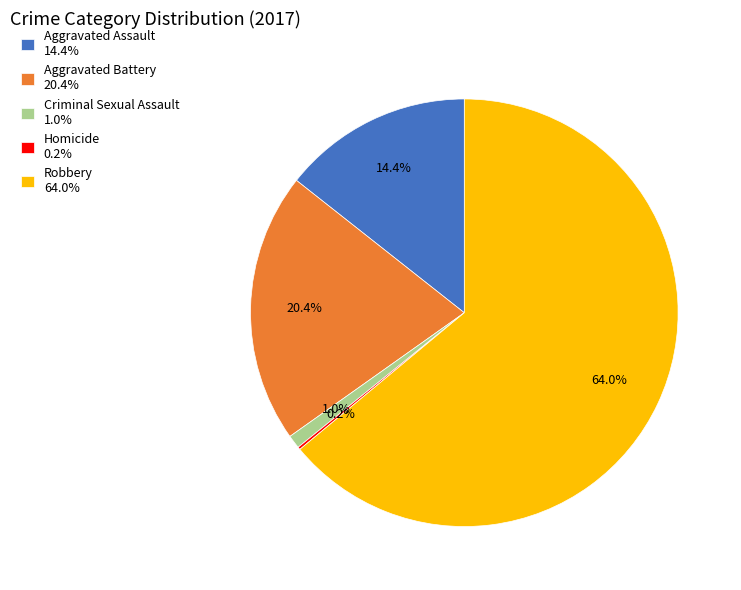

To the nearest percent, what percentage of the pie is Robbery?

64%